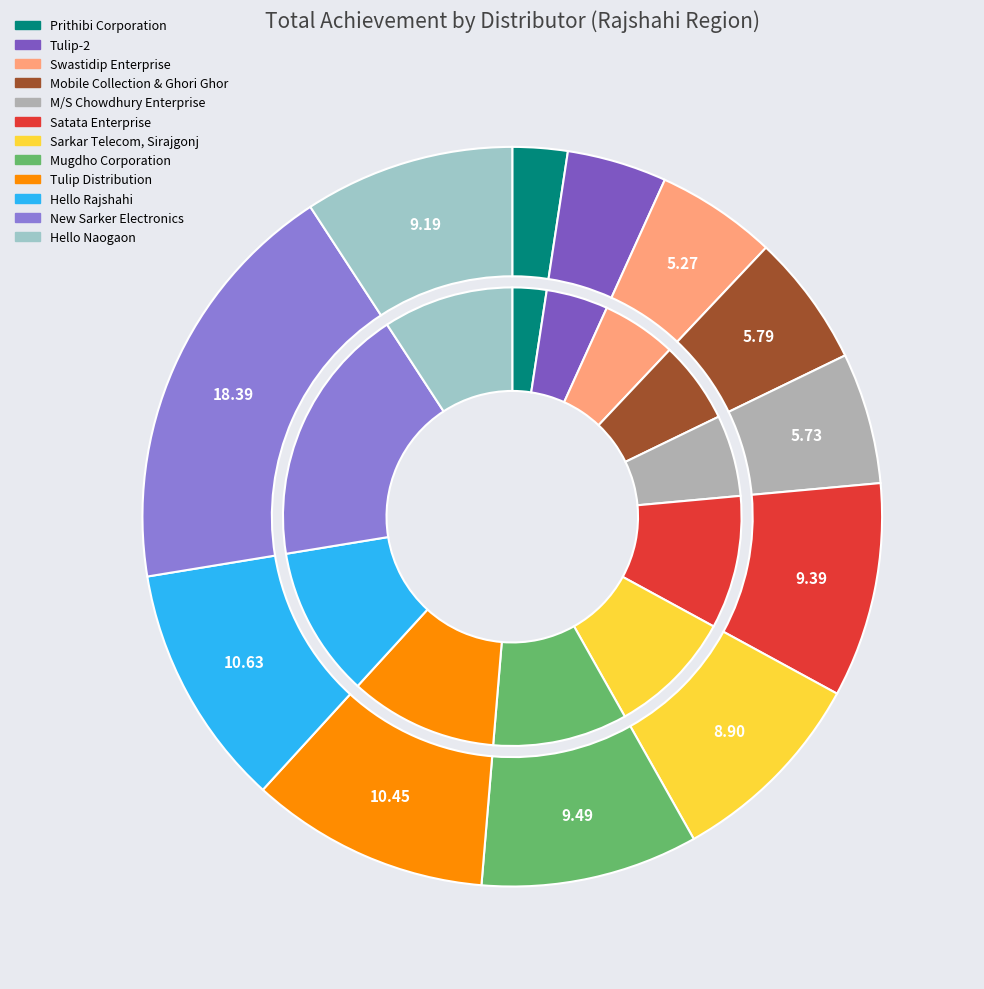

Approximately how many times larger is the value at Tulip Distribution compared to Hello Naogaon?

1.1